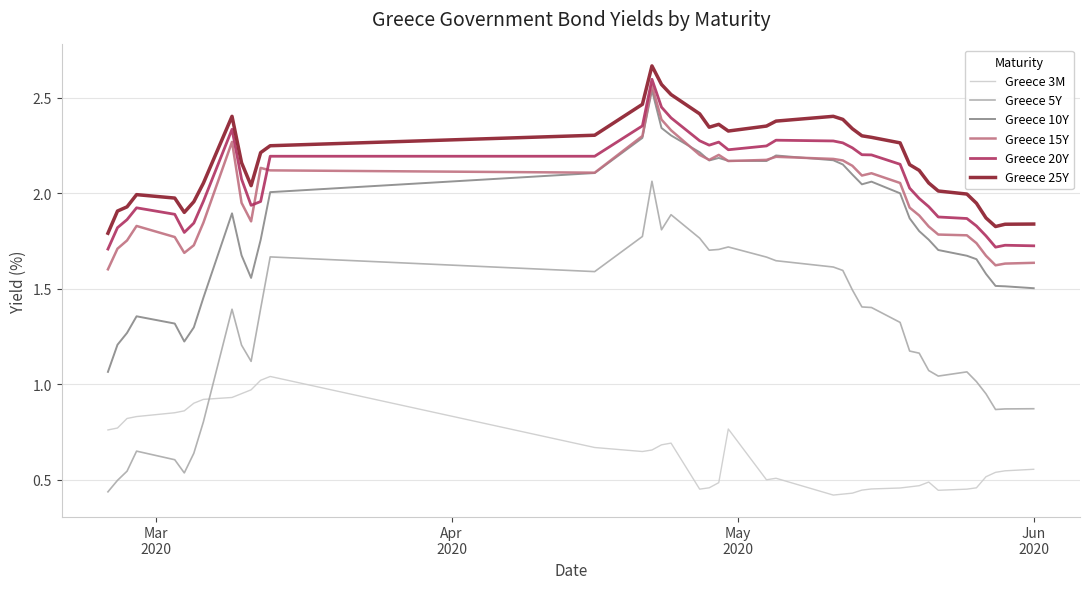

Which series has the largest range (max minus min)?

Greece 5Y